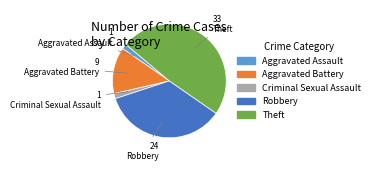

What is the largest slice in the pie chart?

Theft